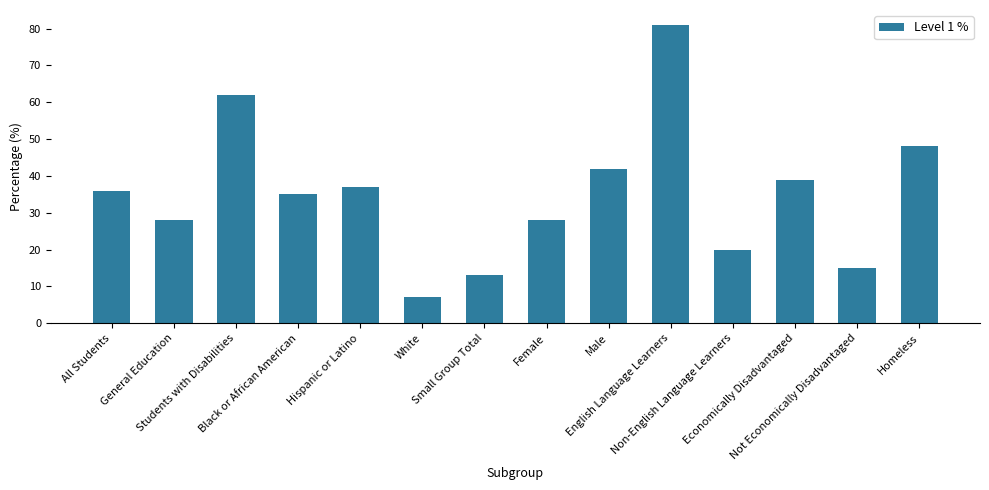

What is the label of the 2nd bar from the left?

General Education